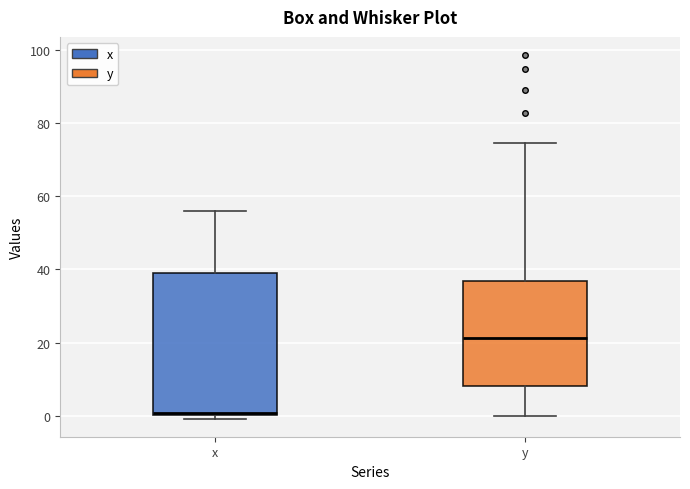

Reading left to right, read every box against the y-axis: the position of its median line, the range the box covers, and the ends of its whiskers. The values are not printed on the chart, so give them approximately, as read against the axis.

x: median 0, box 0 to 38, whiskers 0 (just below the box's lower edge) to 56
y: median 22, box 8 to 36, whiskers 0 to 74